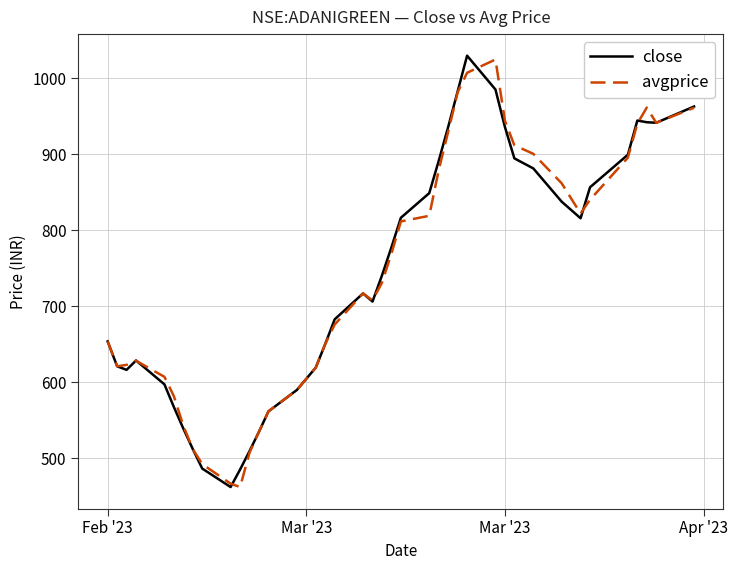

At how many categories does at least one series exceed 845?

16